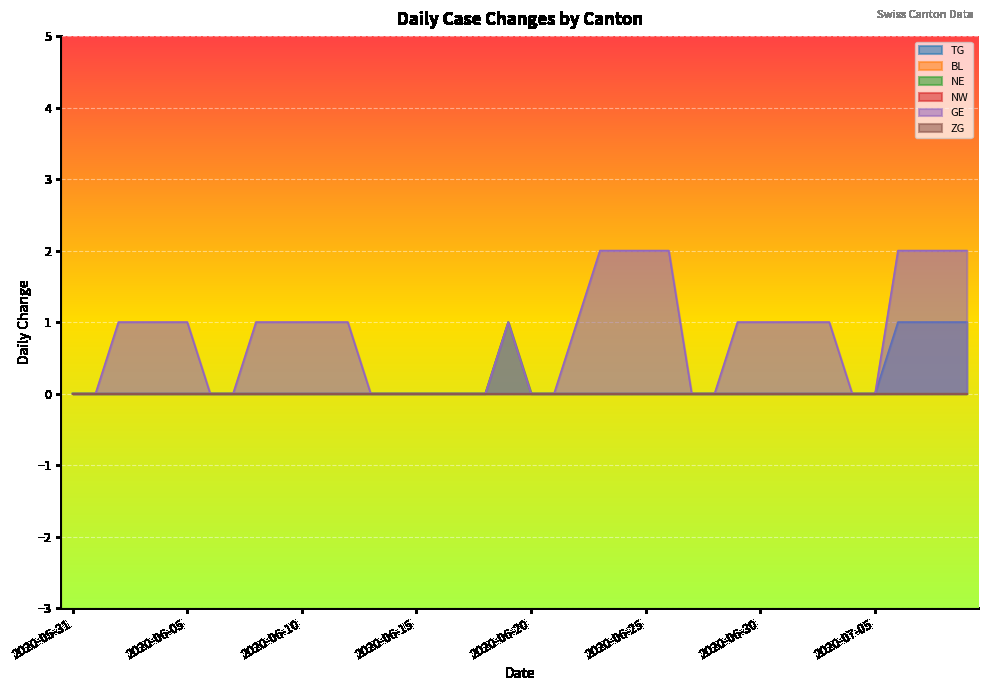

Count the number of categories in the chart.

40